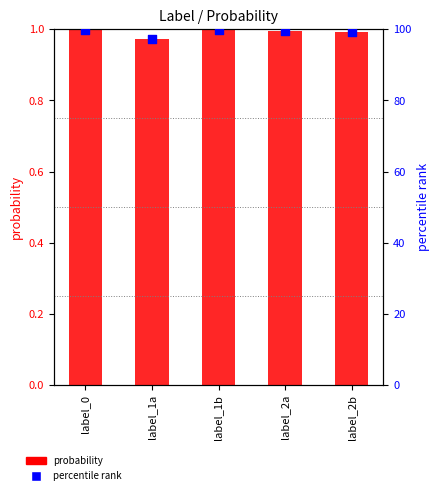

What are all the series names shown in the legend?

probability, percentile rank